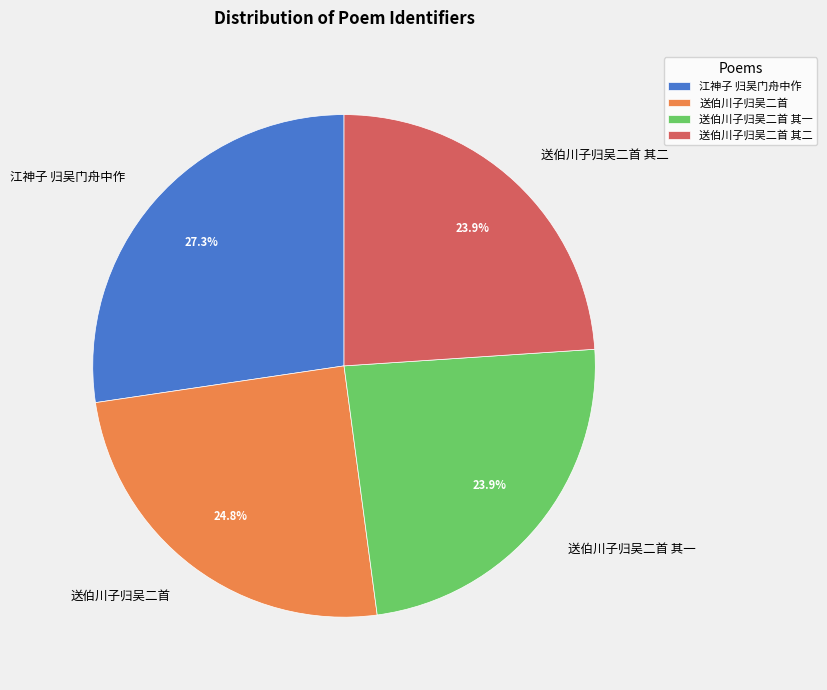

Is it true that 送伯川子归吴二首 其二 is 30% of the pie?

False